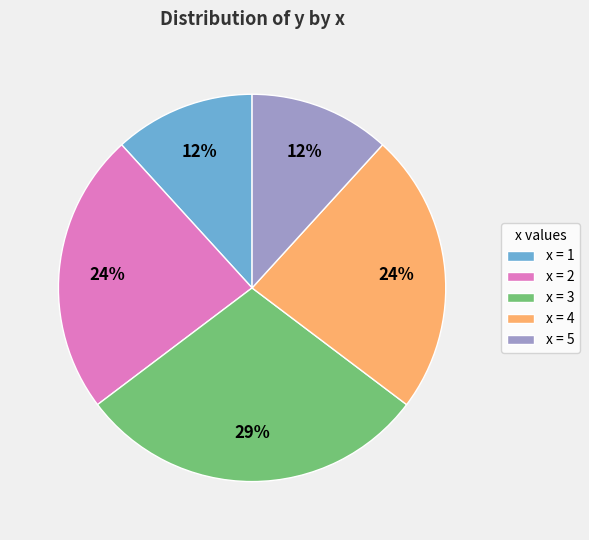

True or false: x = 2 accounts for 36% of the total.

False